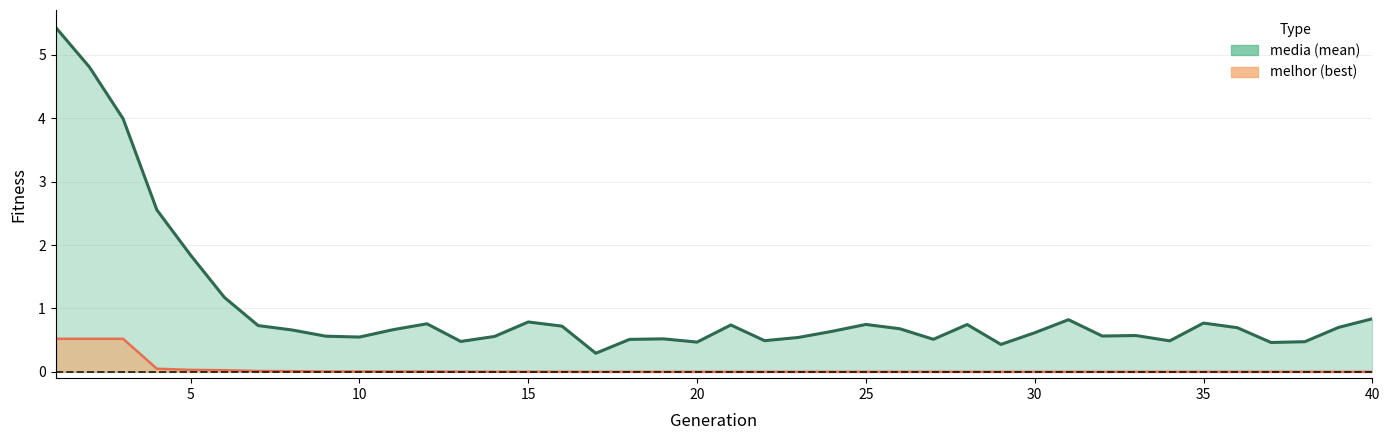

What is the greatest value displayed?

5.4